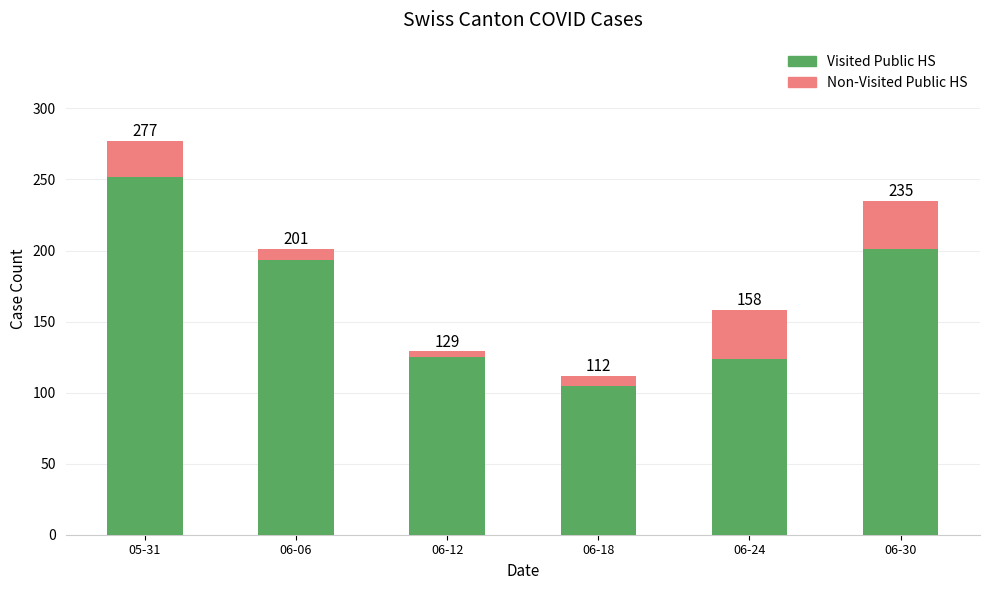

Which series has the largest total across all categories?

Visited Public HS